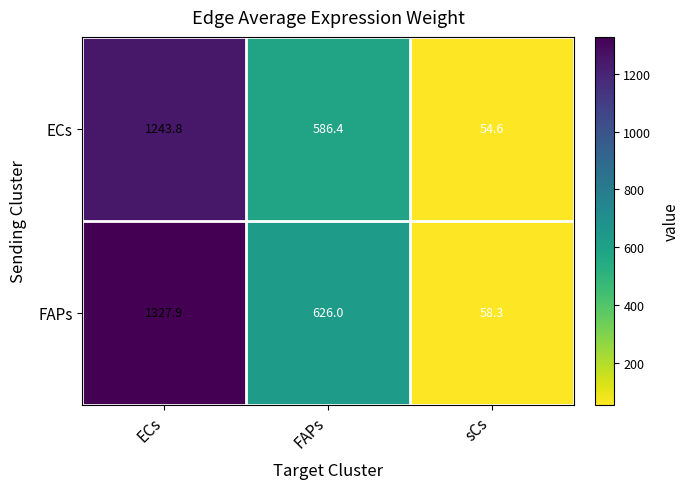

Which series has the largest total across all categories?

FAPs